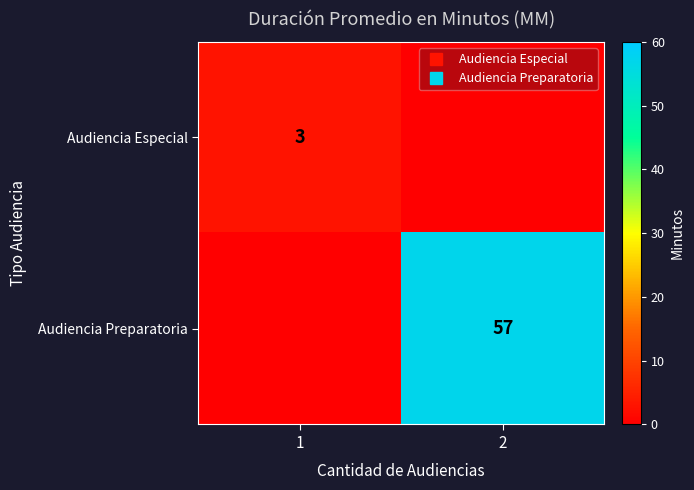

At which category does the chart reach its minimum across all series?

2